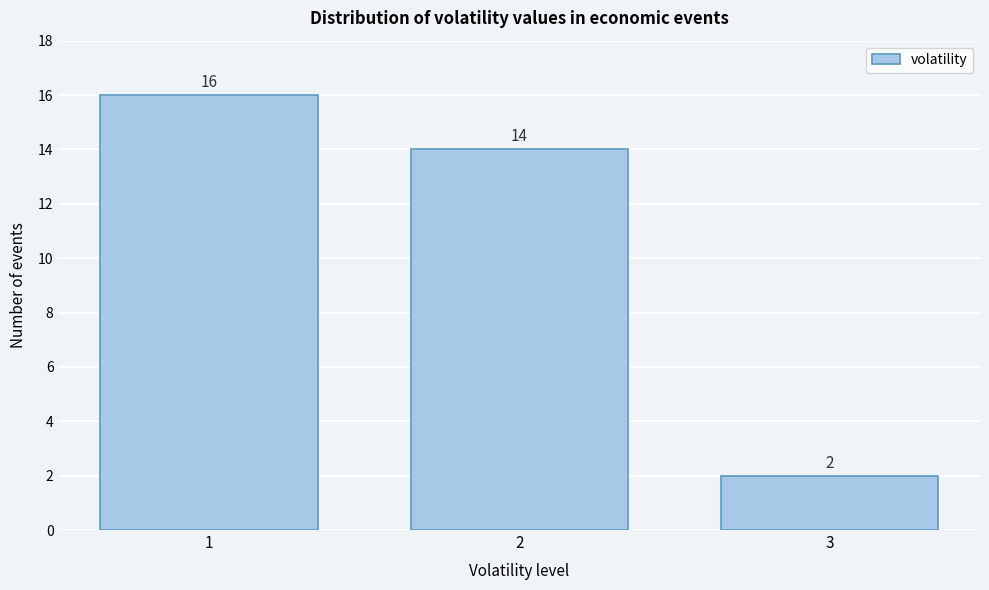

Reading left to right, transcribe this chart: for each bar, give the range it covers on the x-axis and its height.

0.5 to 1.5: 16
1.5 to 2.5: 14
2.5 to 3.5: 2